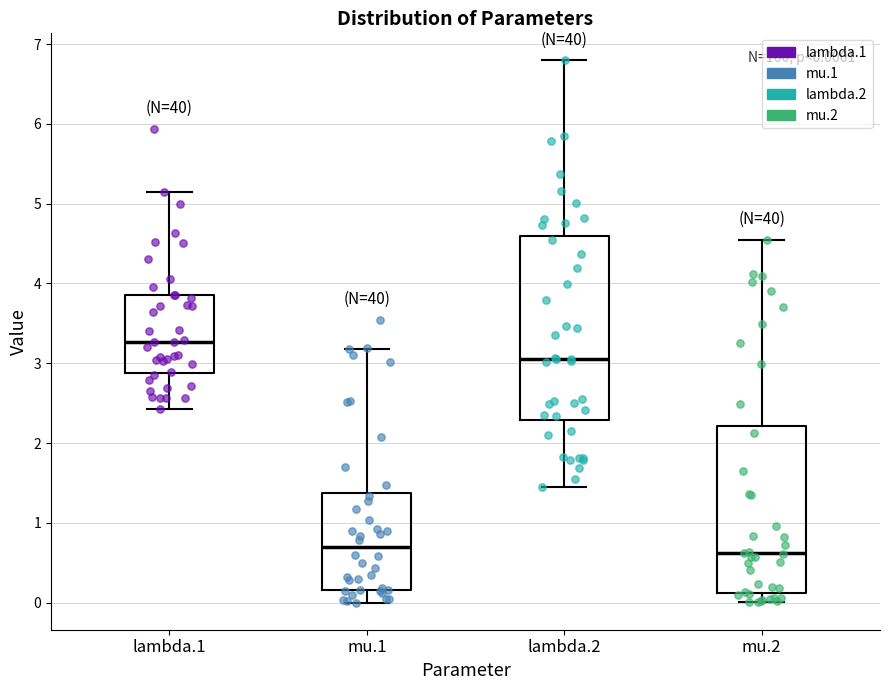

Which box is the tallest, from its lower edge to its upper edge?

lambda.2